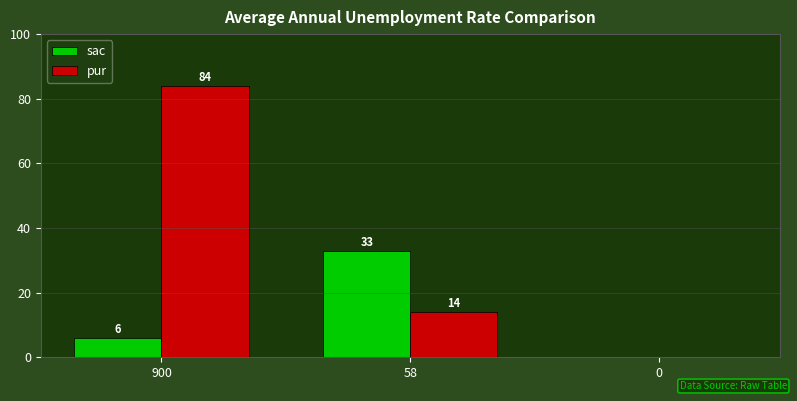

At which category is the sum across all series the highest?

900